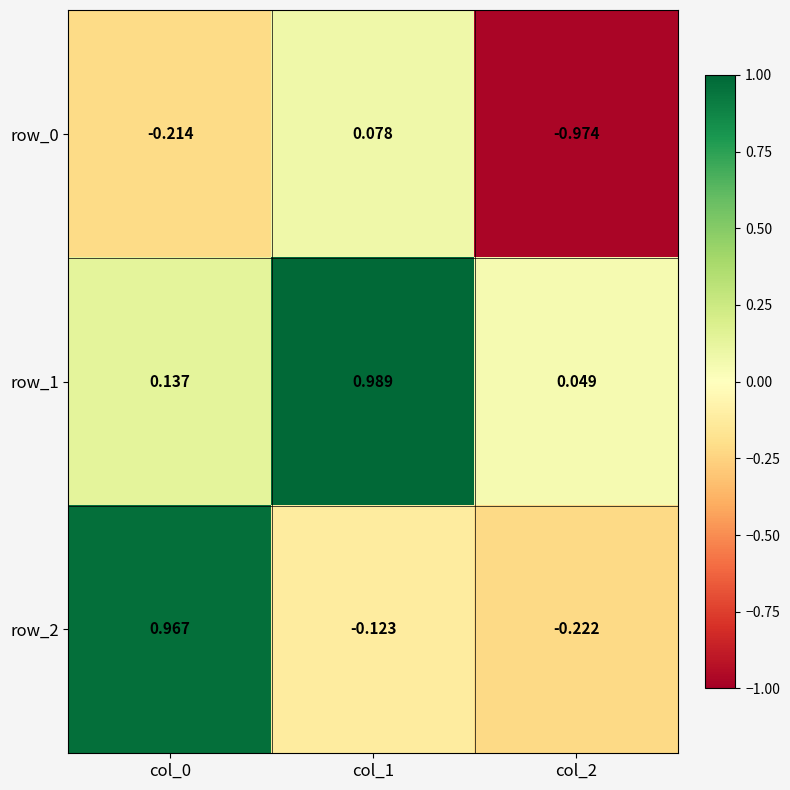

Where is row_0 nearest to the value 0?

col_1